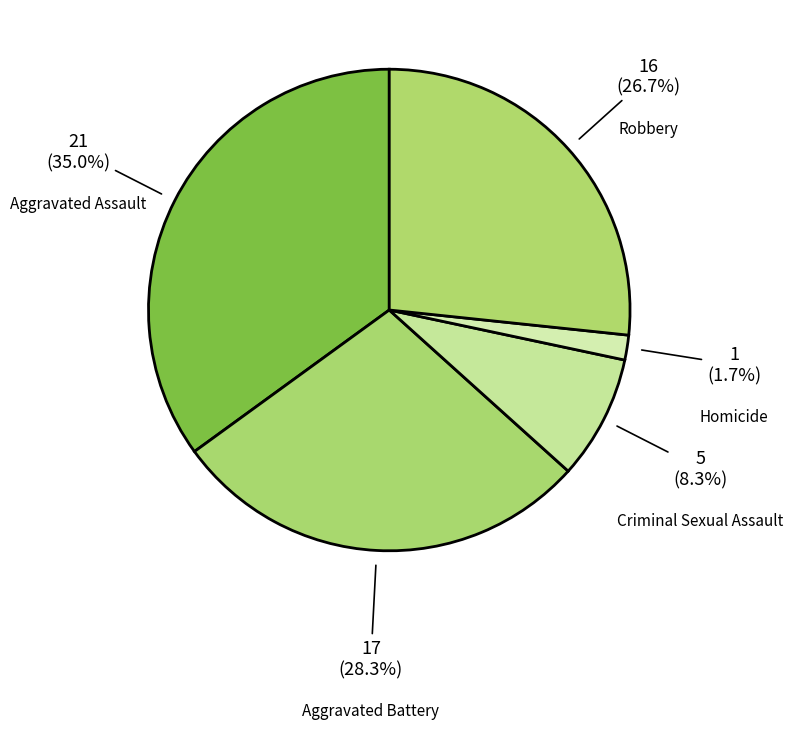

True or false: Aggravated Battery accounts for 22% of the total.

False